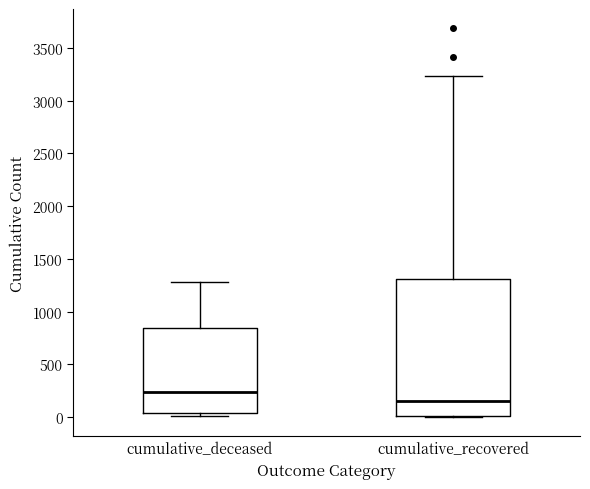

Reading left to right, read every box against the y-axis: the position of its median line, the range the box covers, and the ends of its whiskers. The values are not printed on the chart, so give them approximately, as read against the axis.

cumulative_deceased: median 250, box 50 to 850, whiskers 0 to 1300
cumulative_recovered: median 150, box 0 to 1300, whiskers 0 to 3250